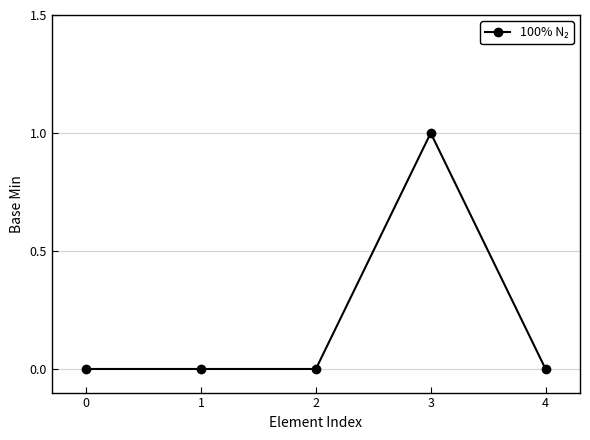

The value at 4 is 0. True or false?

True